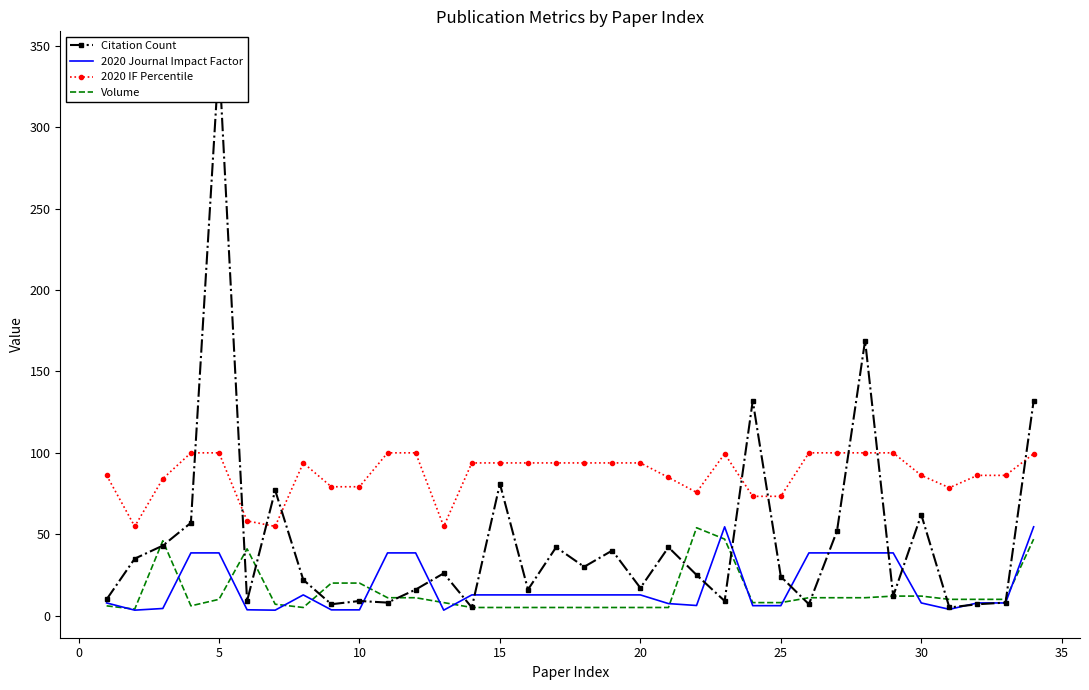

How many series are shown in this chart?

4